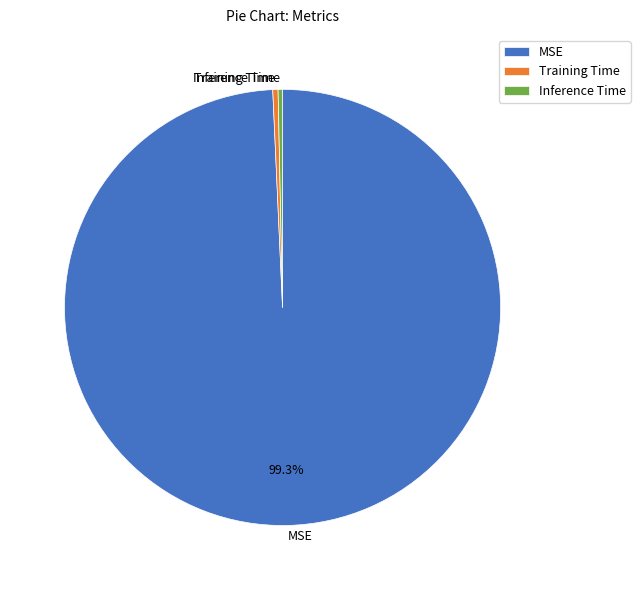

Do Inference Time and MSE together represent more than half of the pie?

Yes